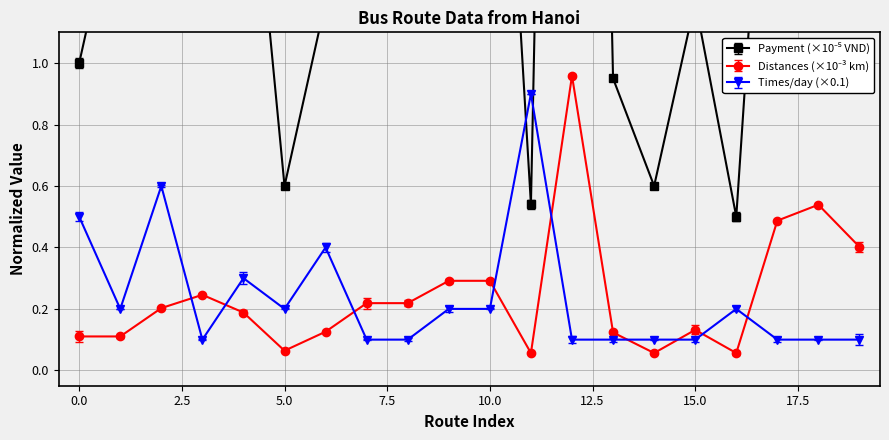

What is the difference between the maximum and minimum values in the Times_per_day series?

0.8